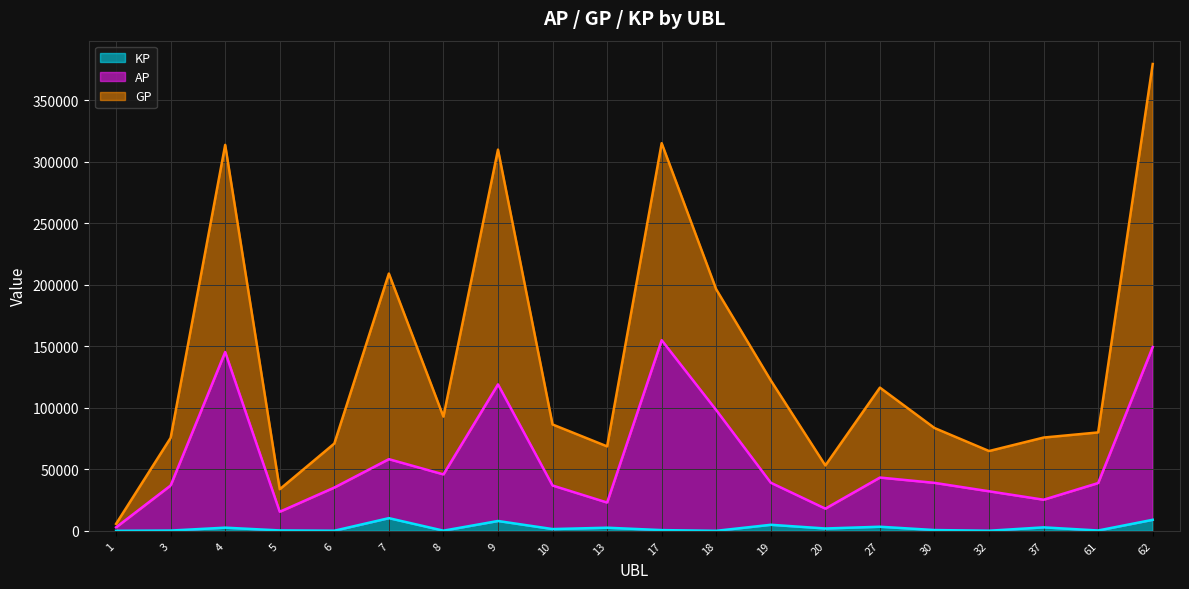

True or false: KP and GP cross at least once.

False